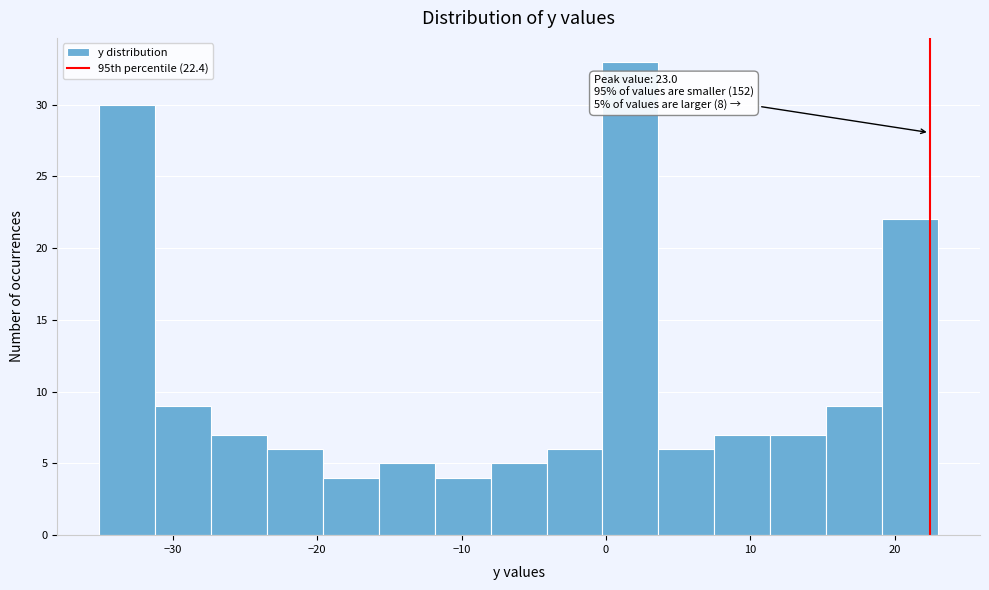

Around what value on the x-axis is the tallest bar? Give the approximate position of its centre, as read against the axis.

2